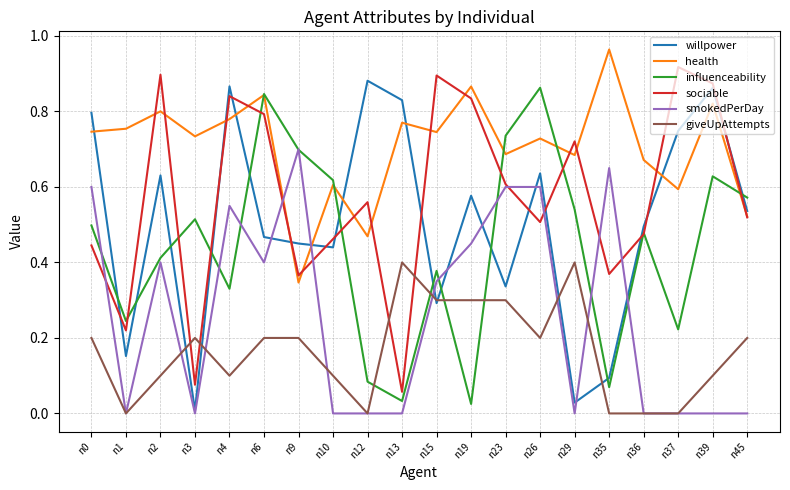

Between n3 and n39, which series saw the biggest shift?

willpower